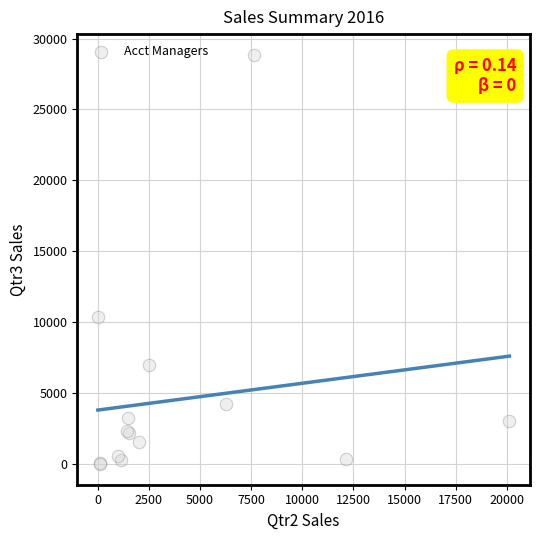

What Y value in the scatter plot is closest to 14433?

10373.6